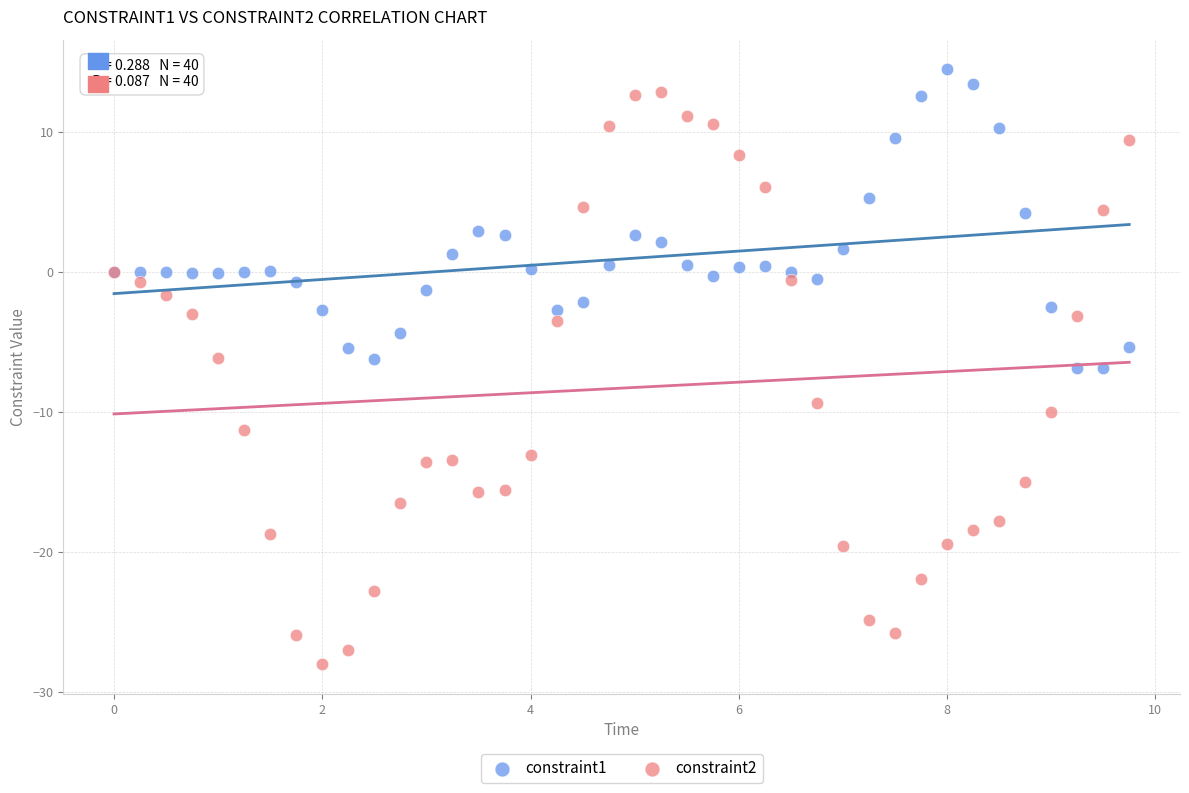

What are all the series names shown in the legend?

constraint1, constraint2